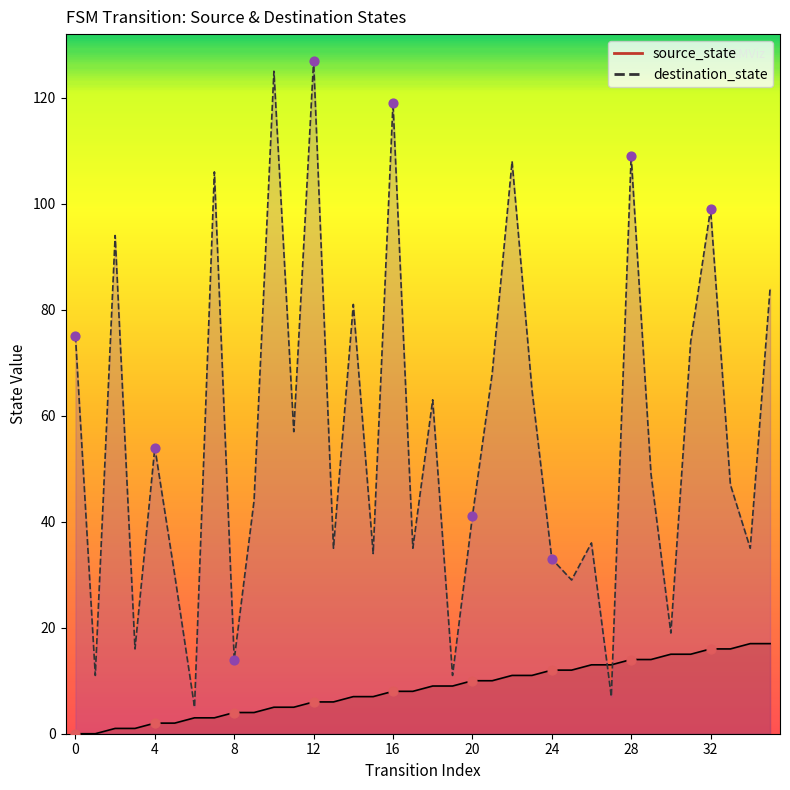

Which series has the largest total across all categories?

destination_state